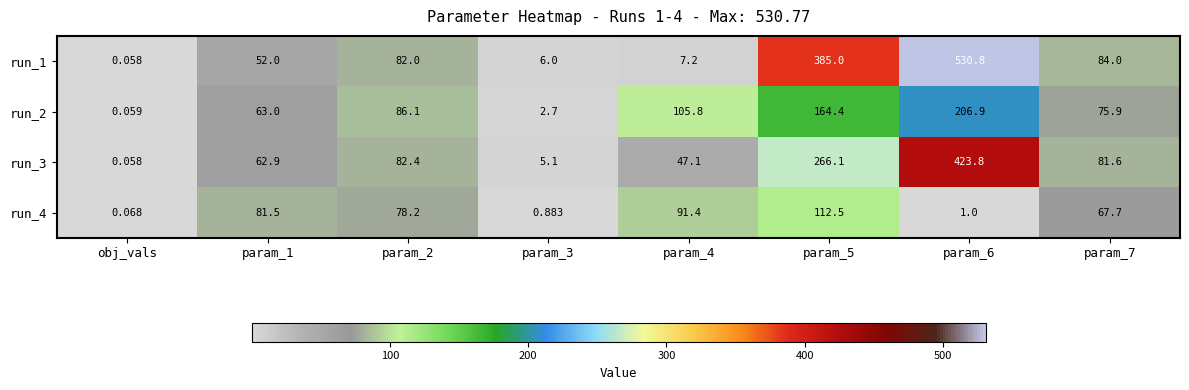

Is the value of run_1 at param_7 greater than the value of run_2 at param_3?

Yes